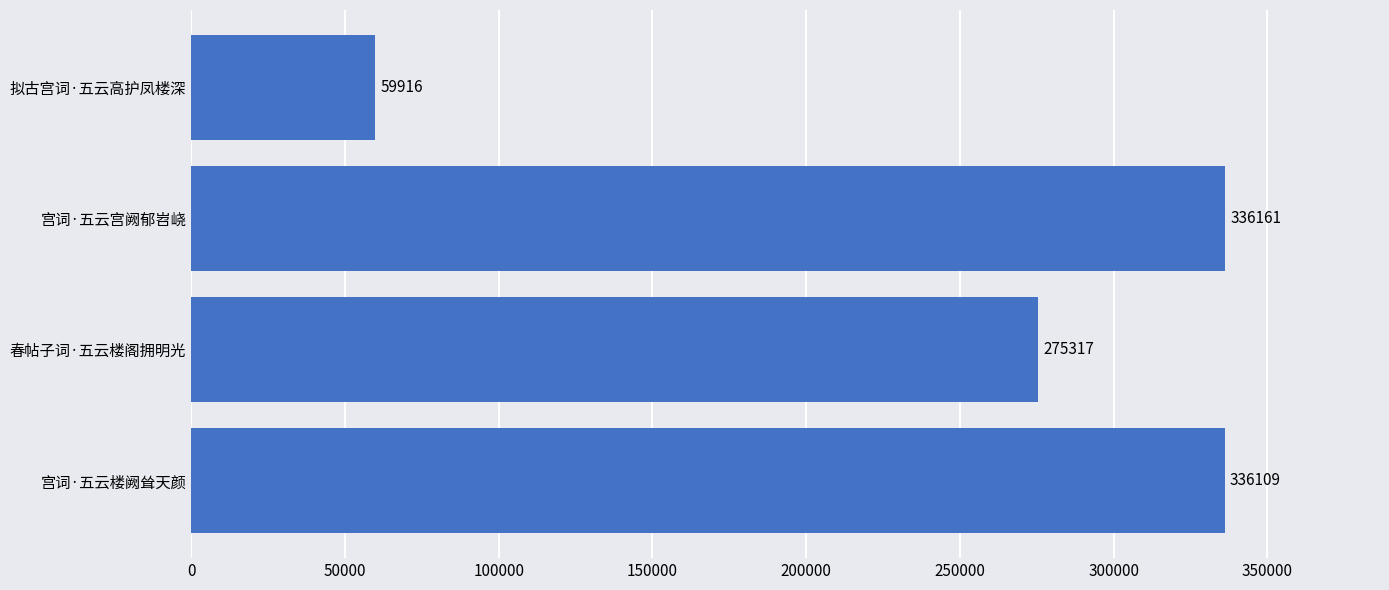

What is the greatest value displayed?

336161